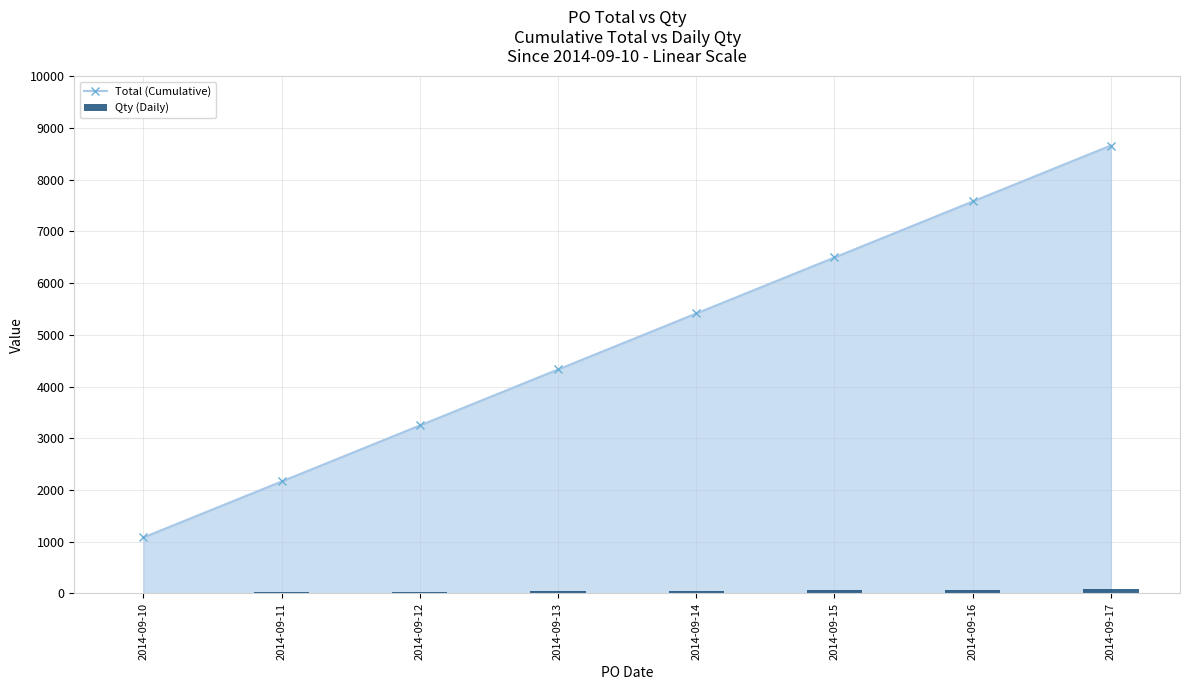

How many distinct data groups are displayed?

2